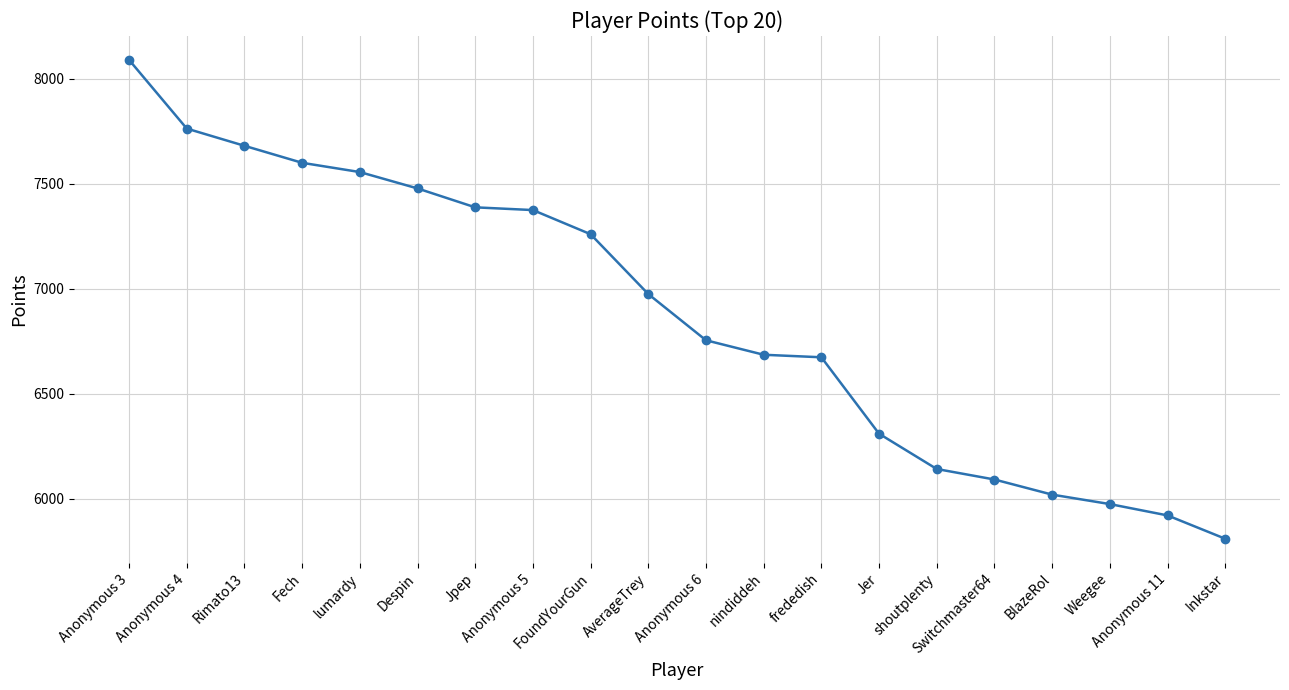

Does the chart display data point markers on the line(s)?

Yes